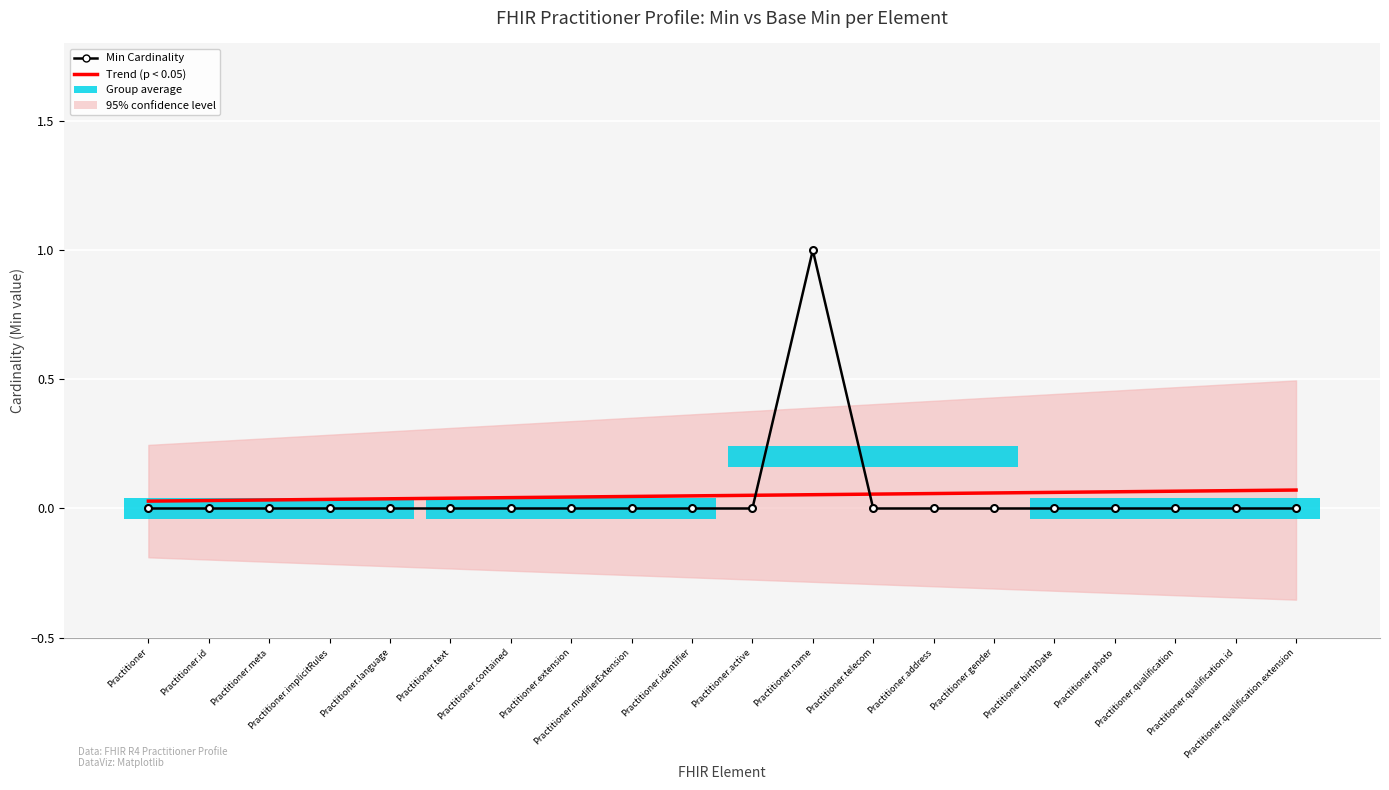

True or false: Min Cardinality and Trend (p < 0.05) intersect in this chart.

True